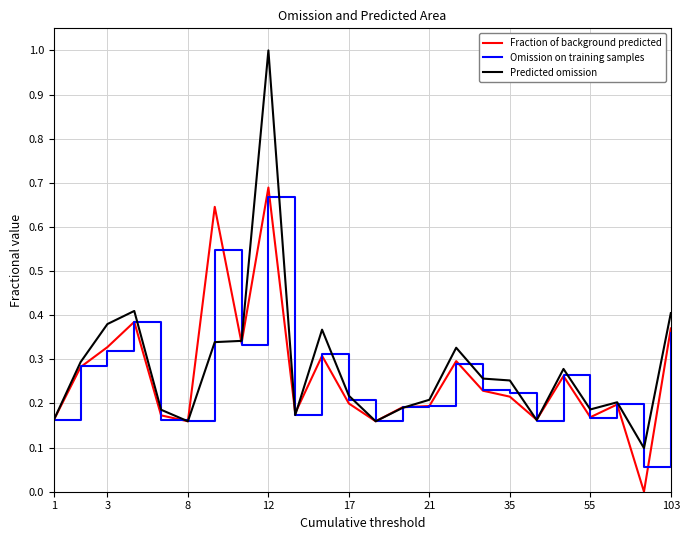

What is the greatest value displayed?

1.0